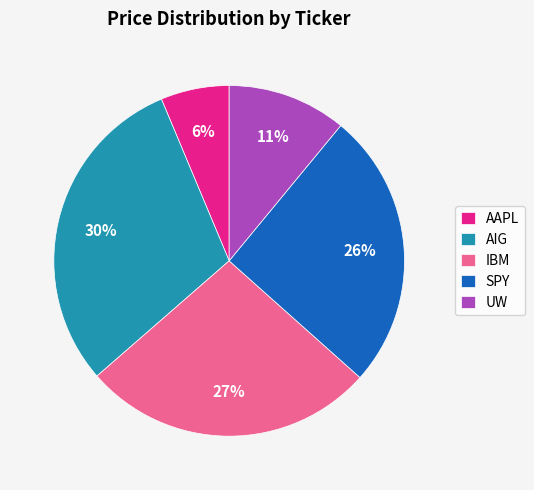

Is SPY the majority of the pie?

No